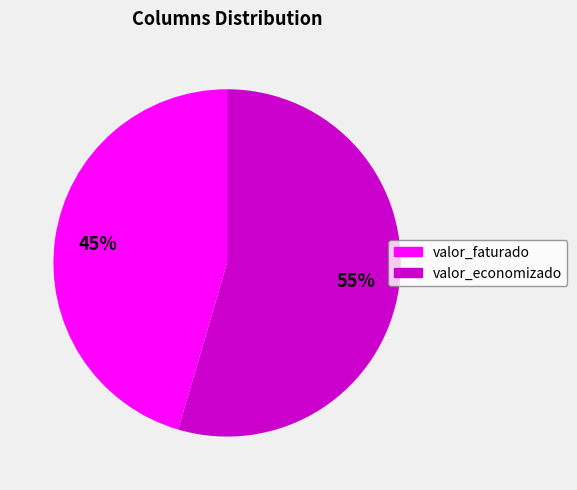

Is there a majority slice in this chart?

Yes